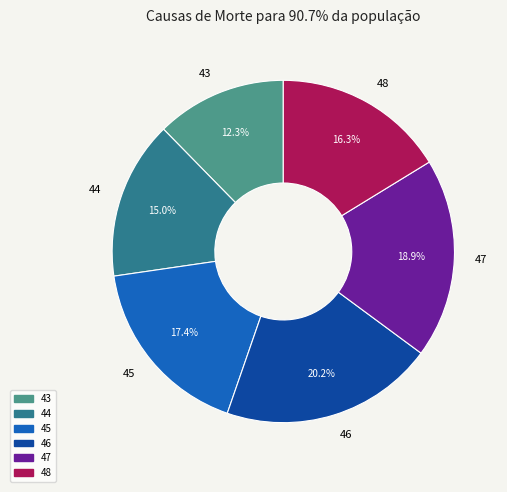

How much of the chart is everything except 45?

82.6%